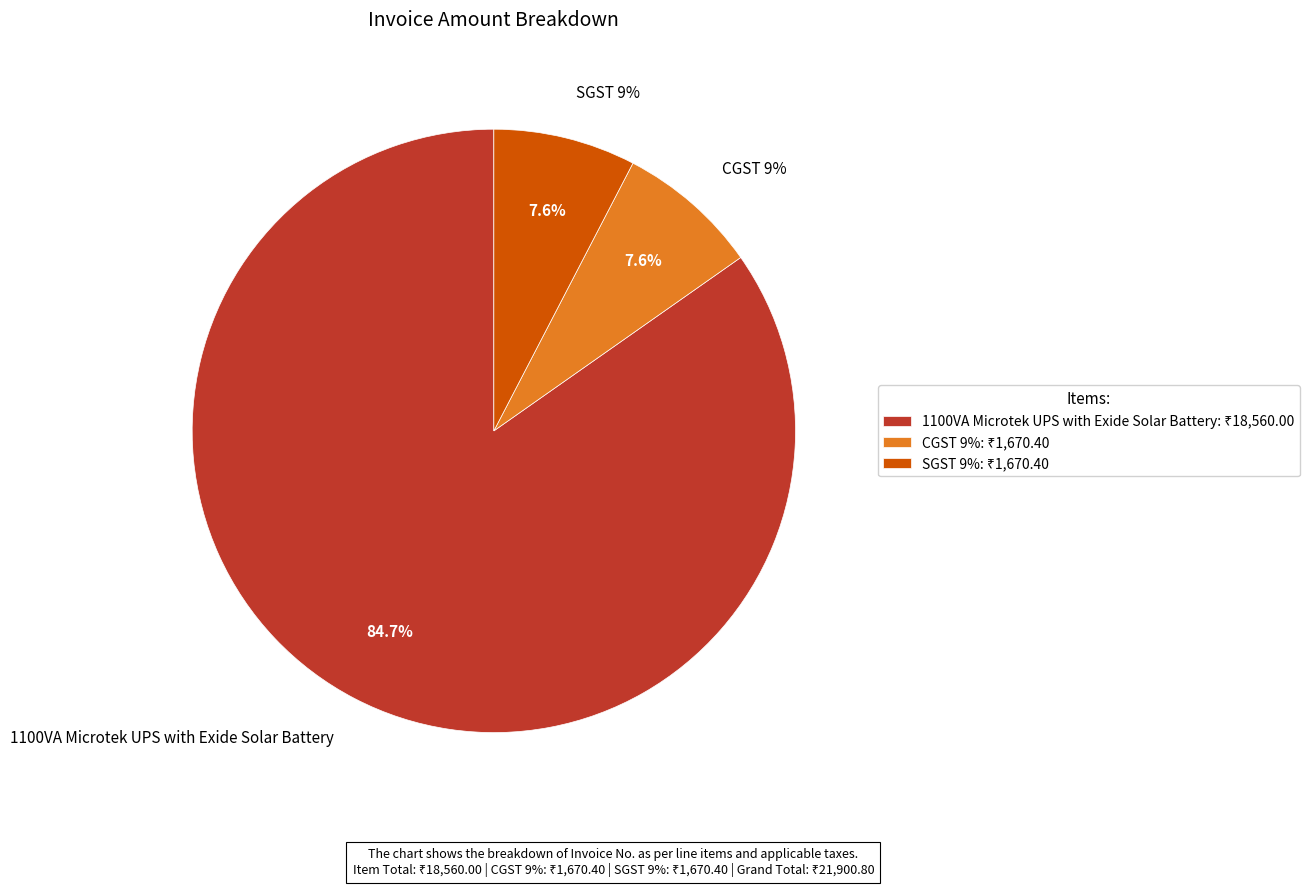

To the nearest percent, what portion does 1100VA Microtek UPS with Exide Solar Battery represent?

85%